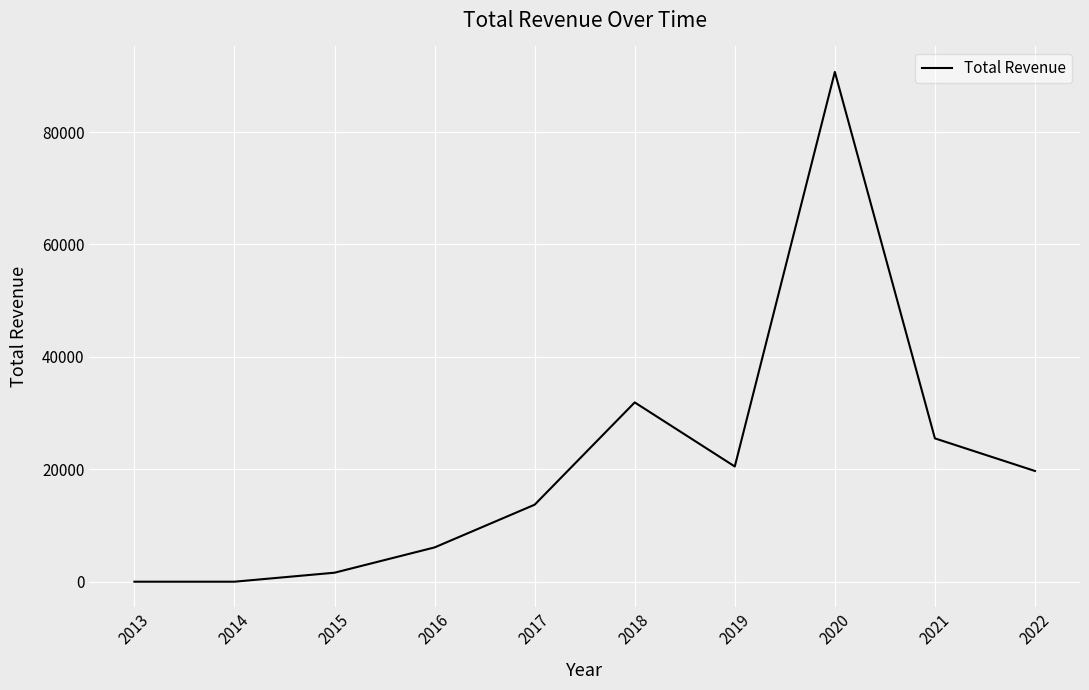

The value at 2020 is 27922. True or false?

False